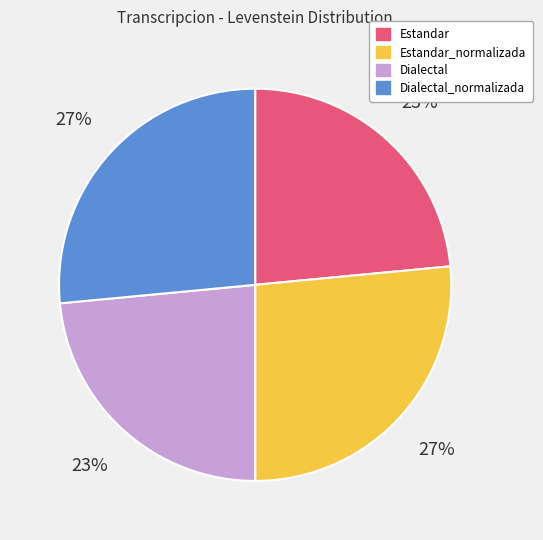

To the nearest percent, what is the average slice percentage?

25%